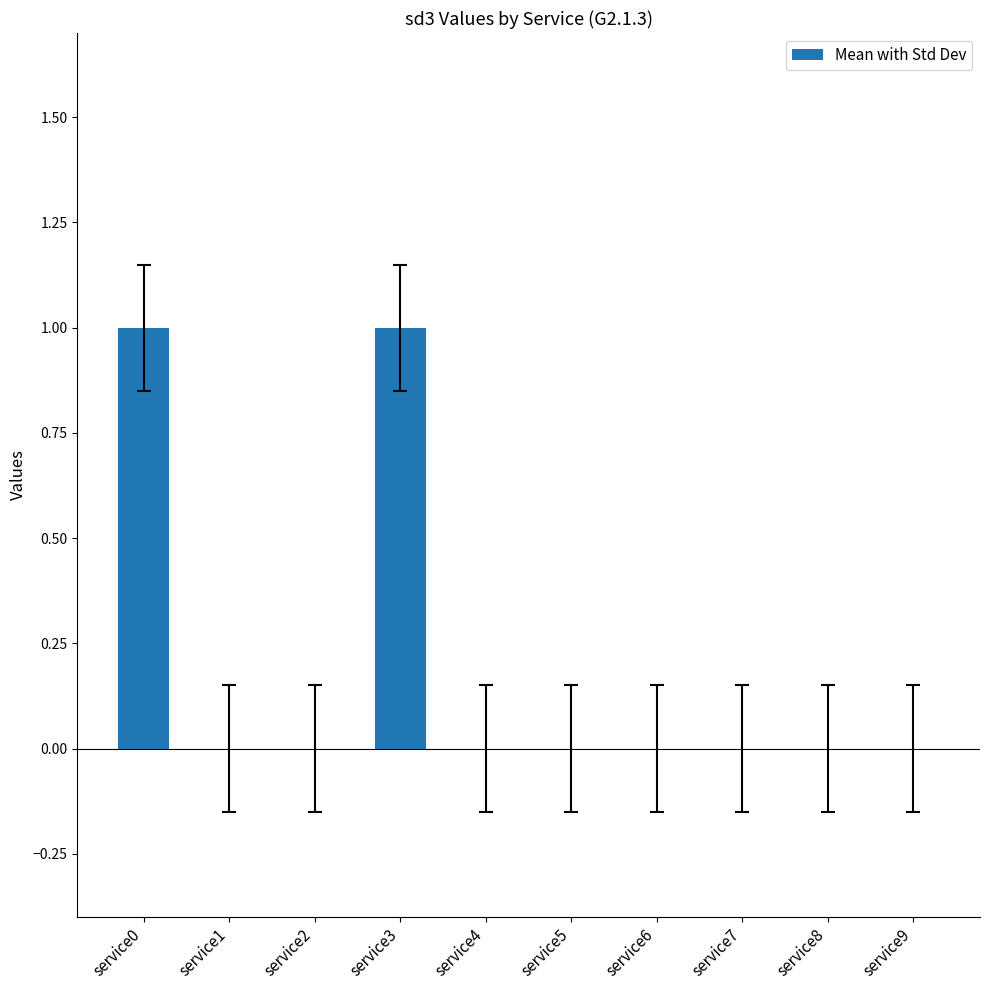

What is the maximum value shown in the chart?

1